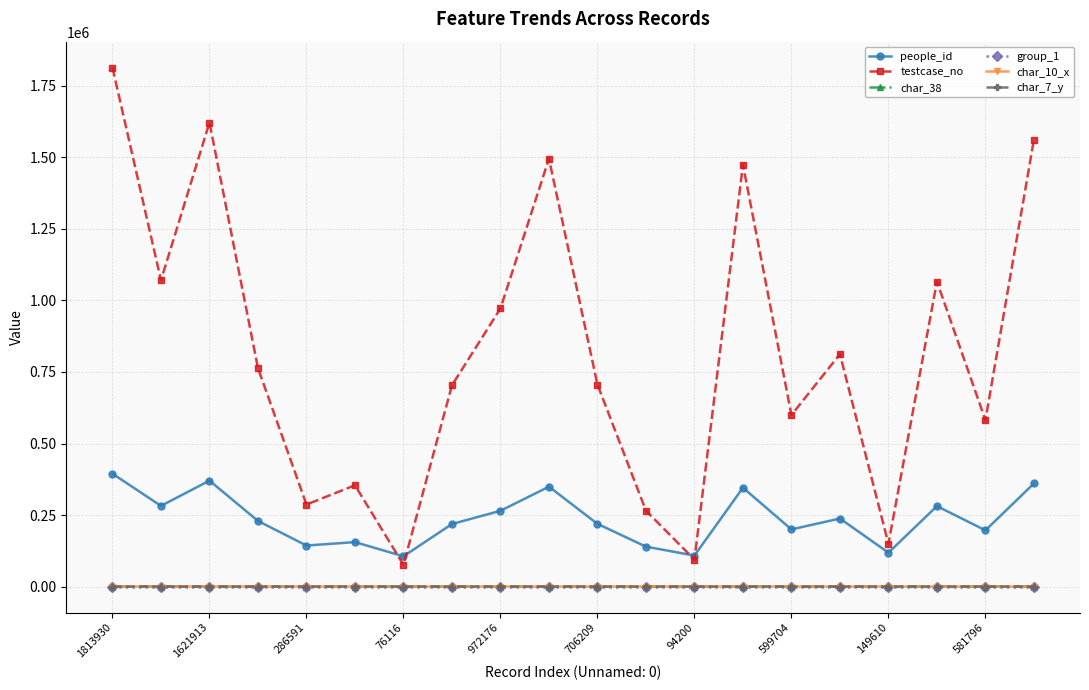

How many interior local peaks does the testcase_no series have?

6